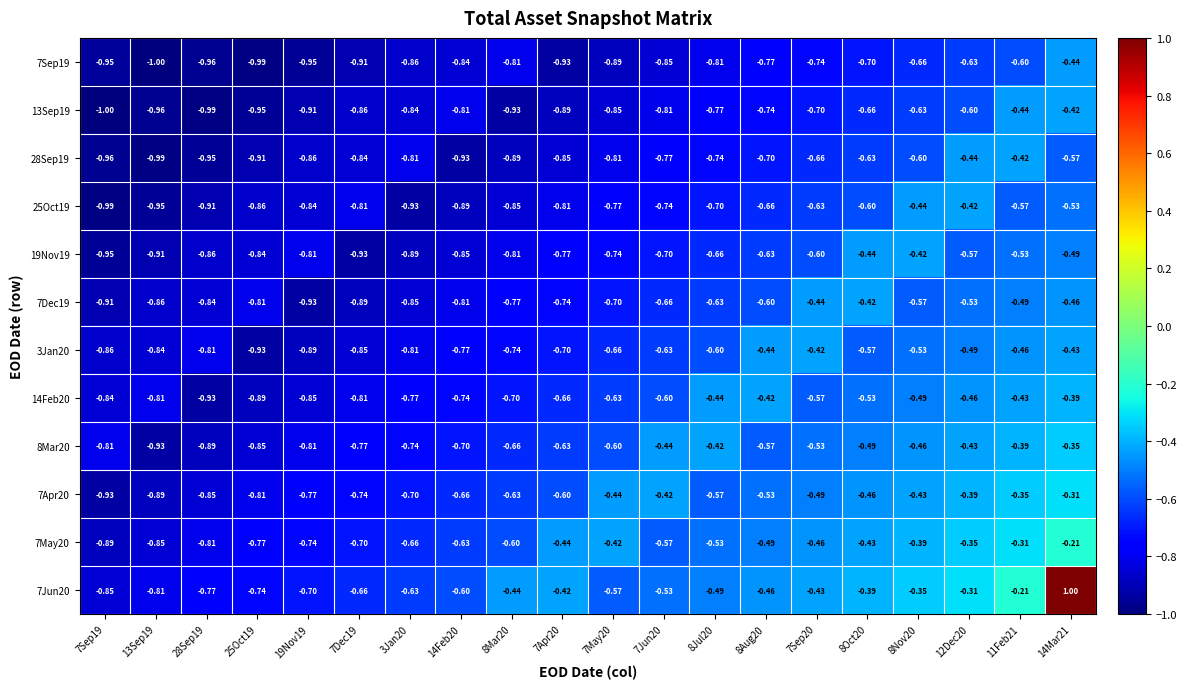

Is the value of 25Oct19 at 8Oct20 greater than the value of 13Sep19 at 8Mar20?

Yes